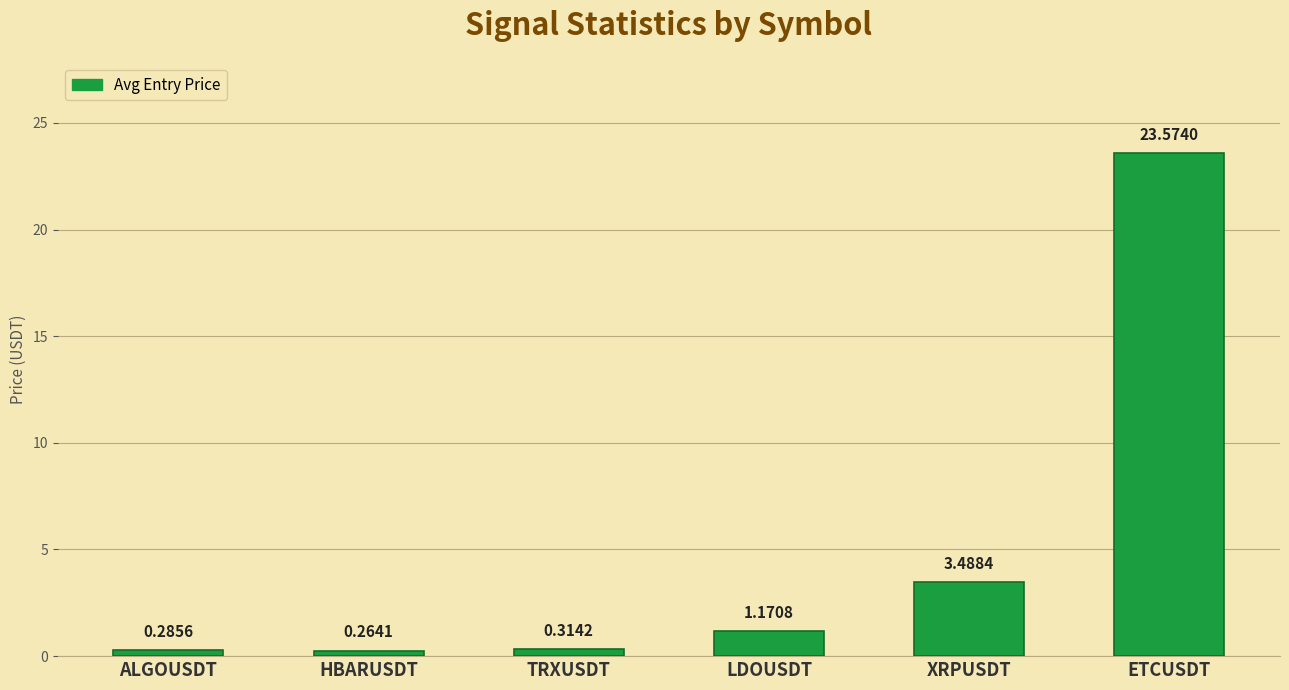

How many data points are above 1?

3